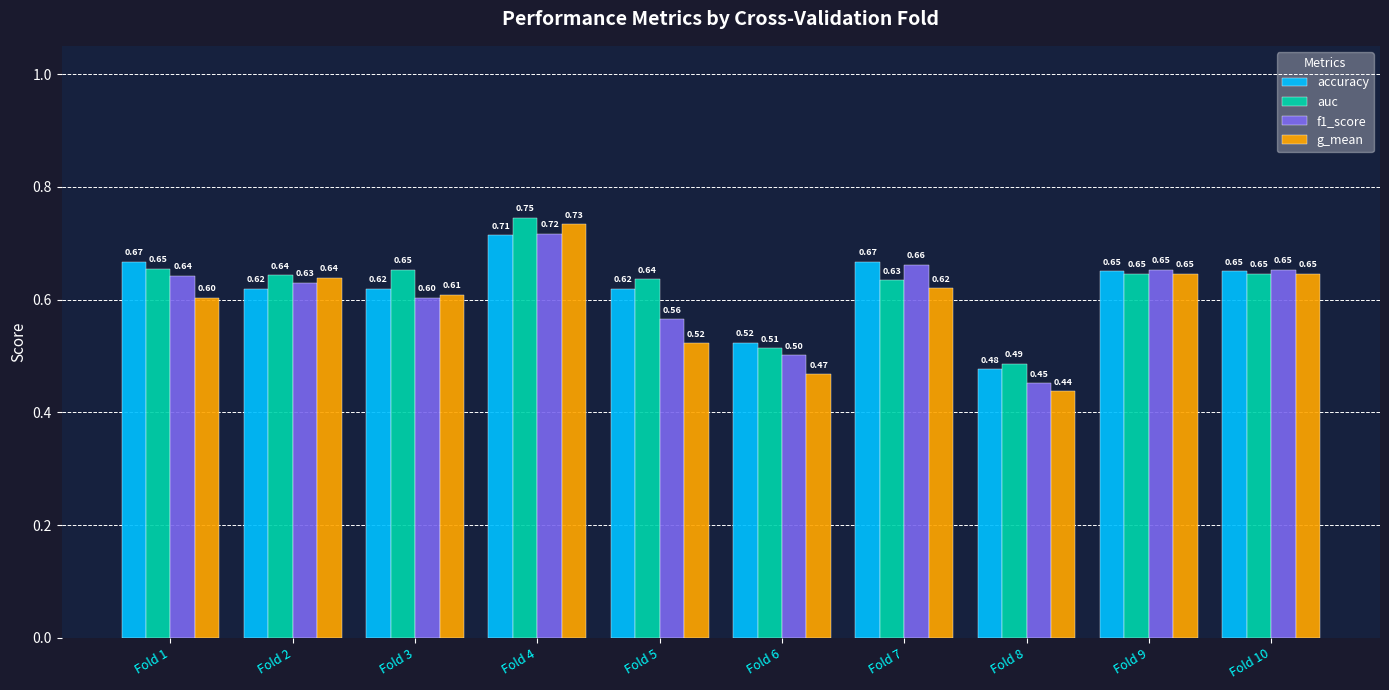

Is the value of f1_score at Fold 9 greater than the value of auc at Fold 7?

Yes